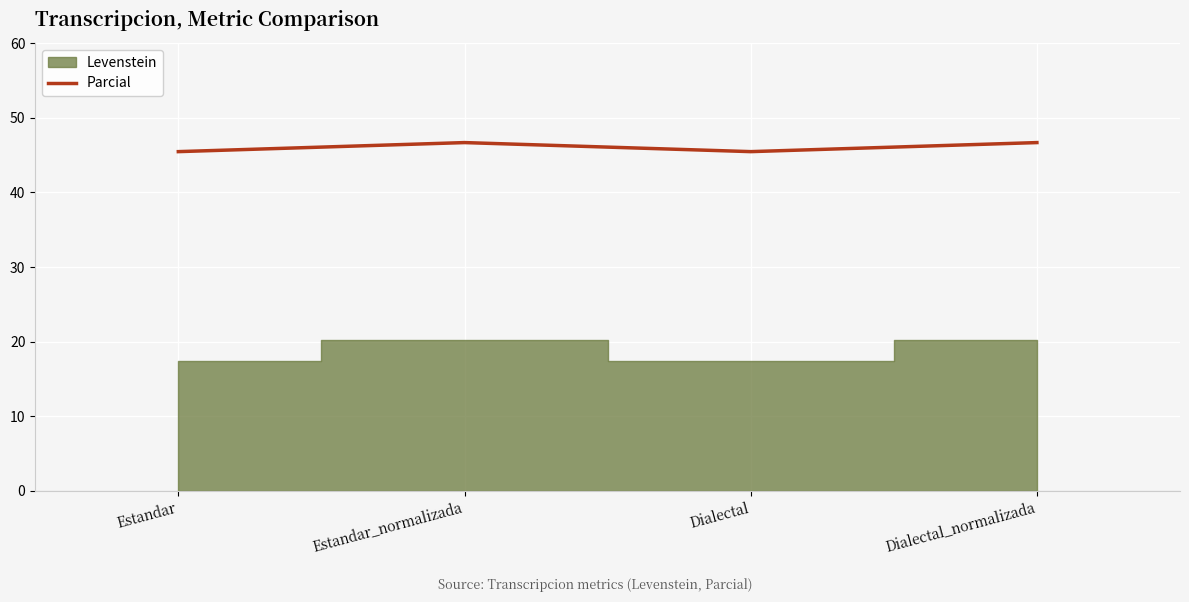

The chart shows a value of 29.1 at Estandar_normalizada. True or false?

False